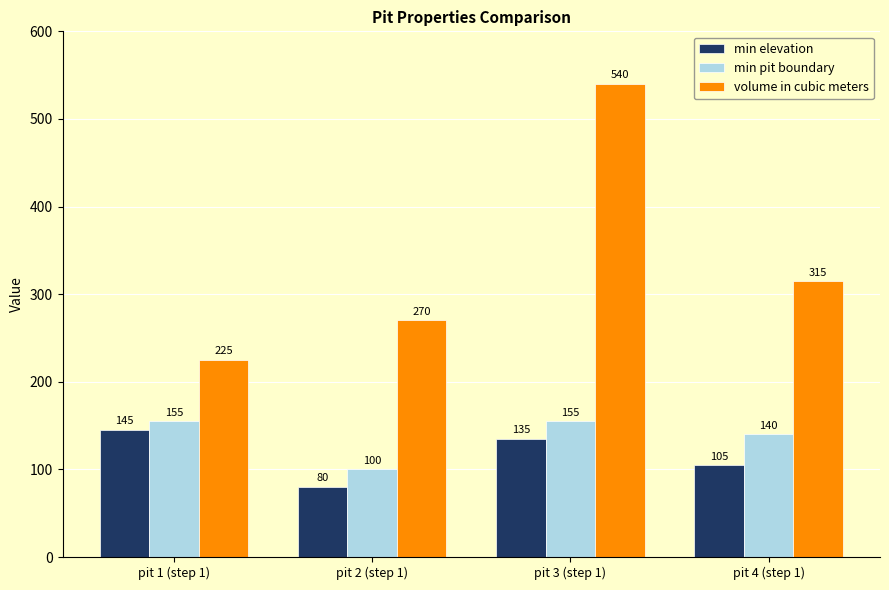

Rank the series by their maximum value, from highest to lowest.

volume in cubic meters, min pit boundary, min elevation